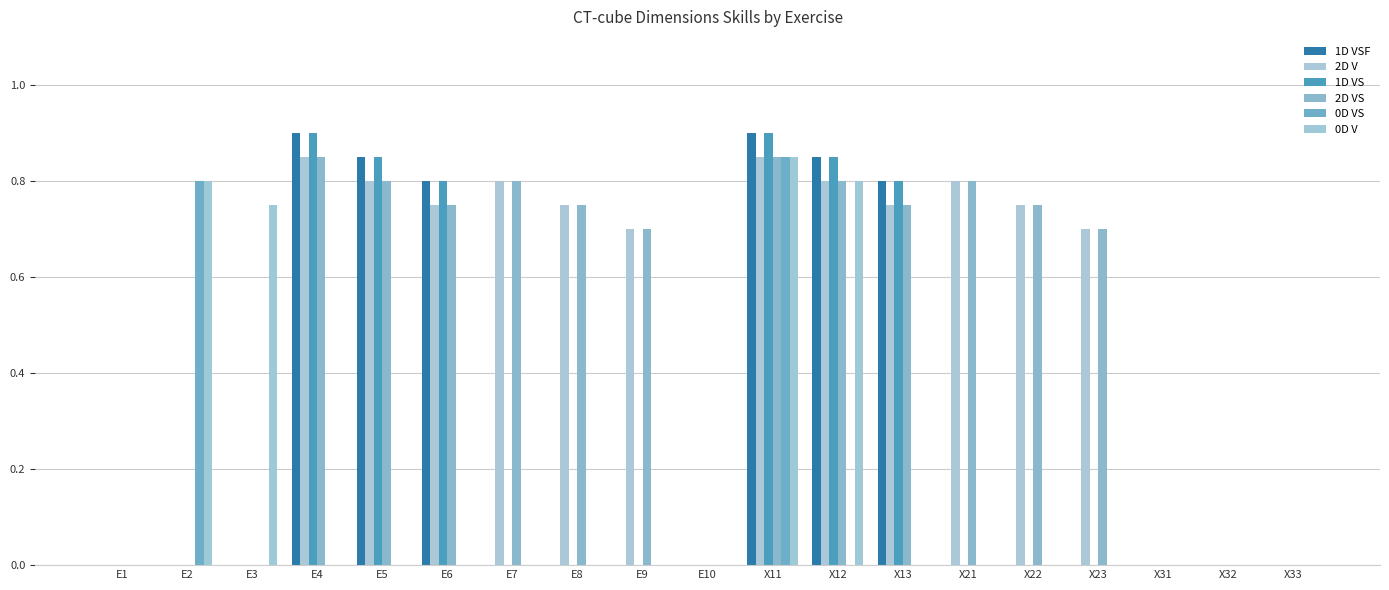

What are all the series names shown in the legend?

1D VSF, 2D V, 1D VS, 2D VS, 0D VS, 0D V